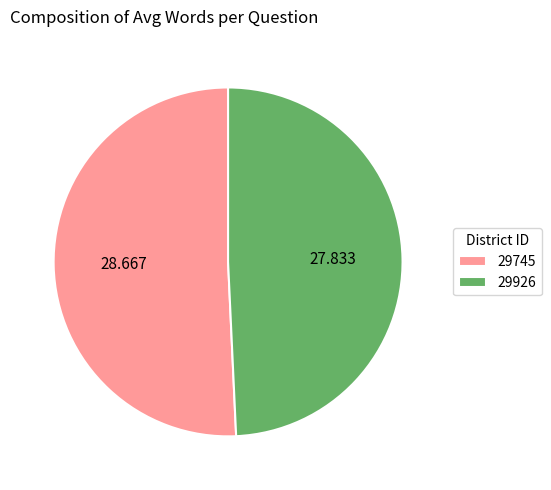

Is there a majority slice in this chart?

Yes